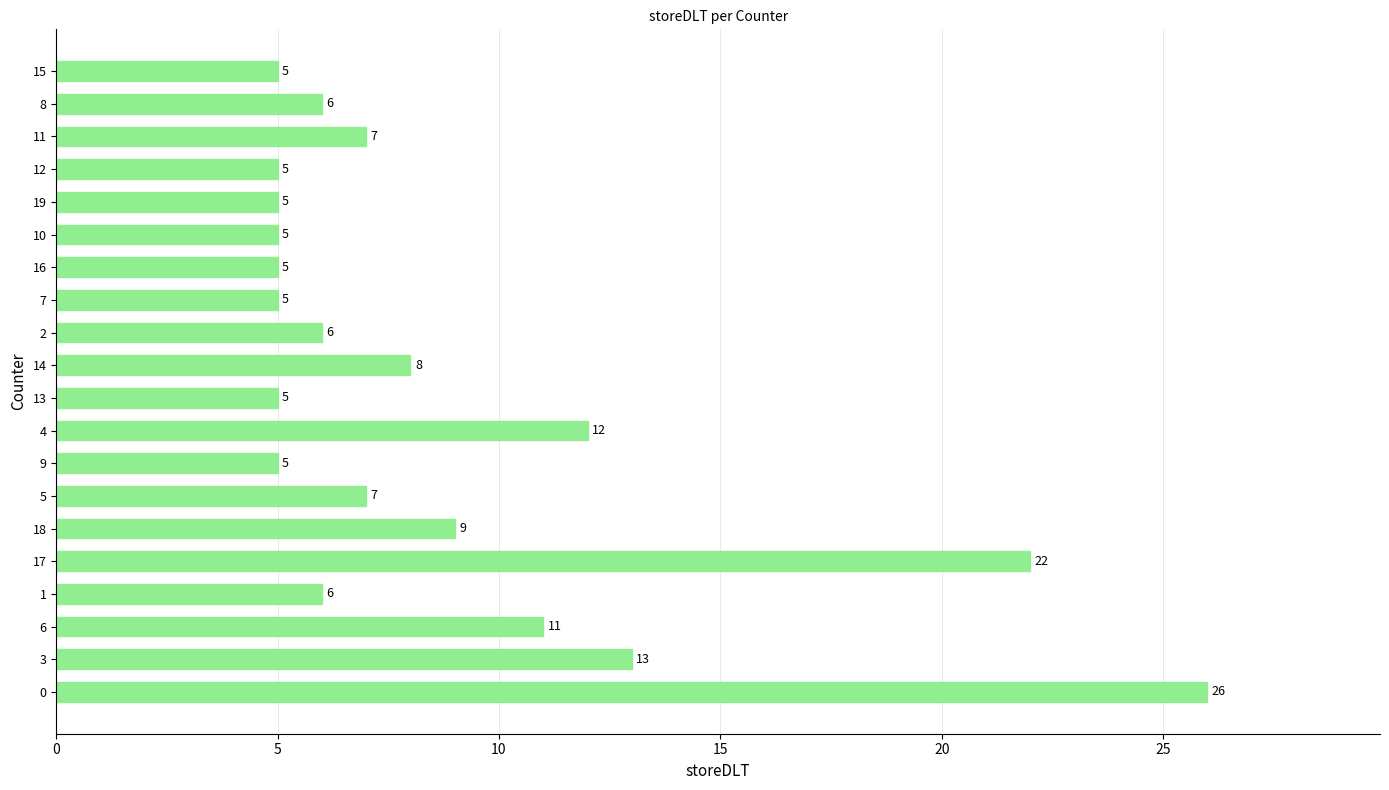

What is the sum of the values at 12 and 9?

10